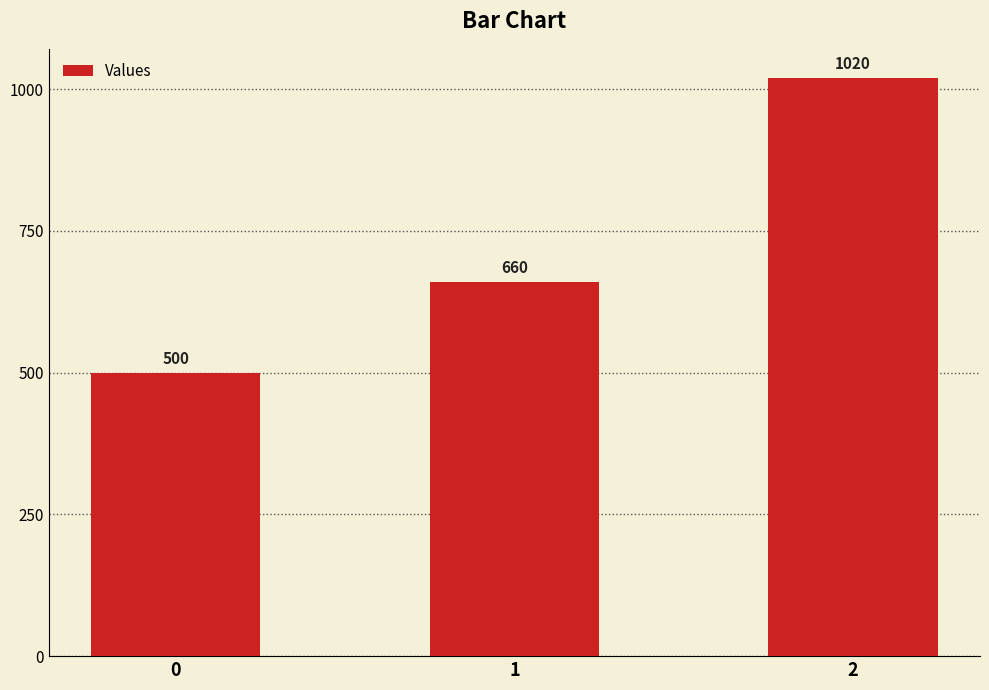

What is the change in value from 1 to 2?

+360